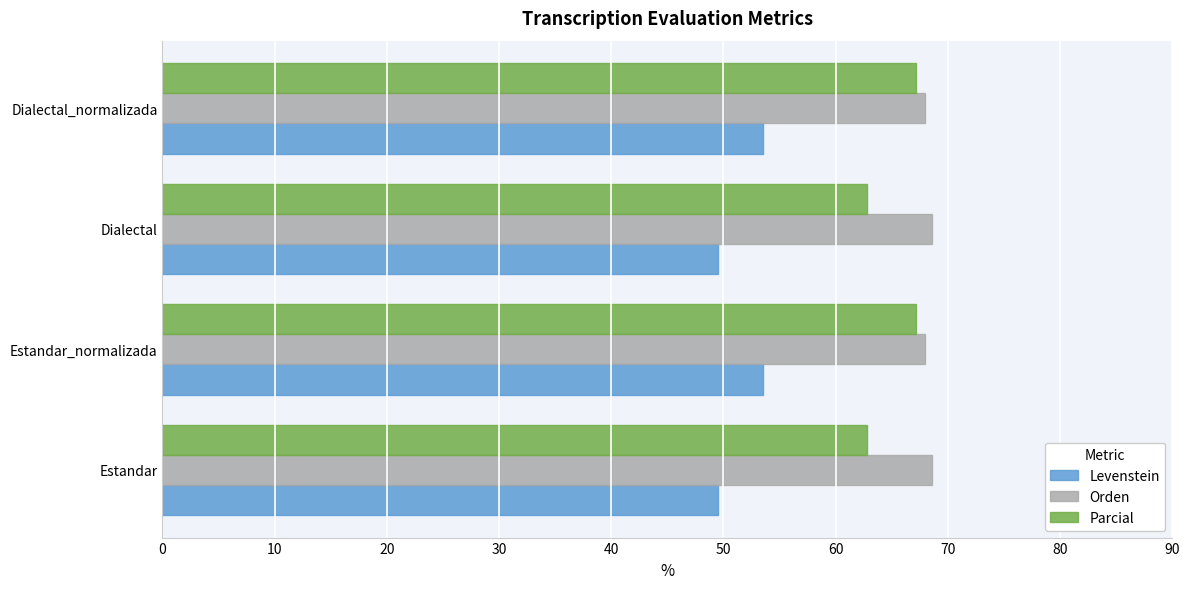

What is the average value of the Levenstein series?

51.5